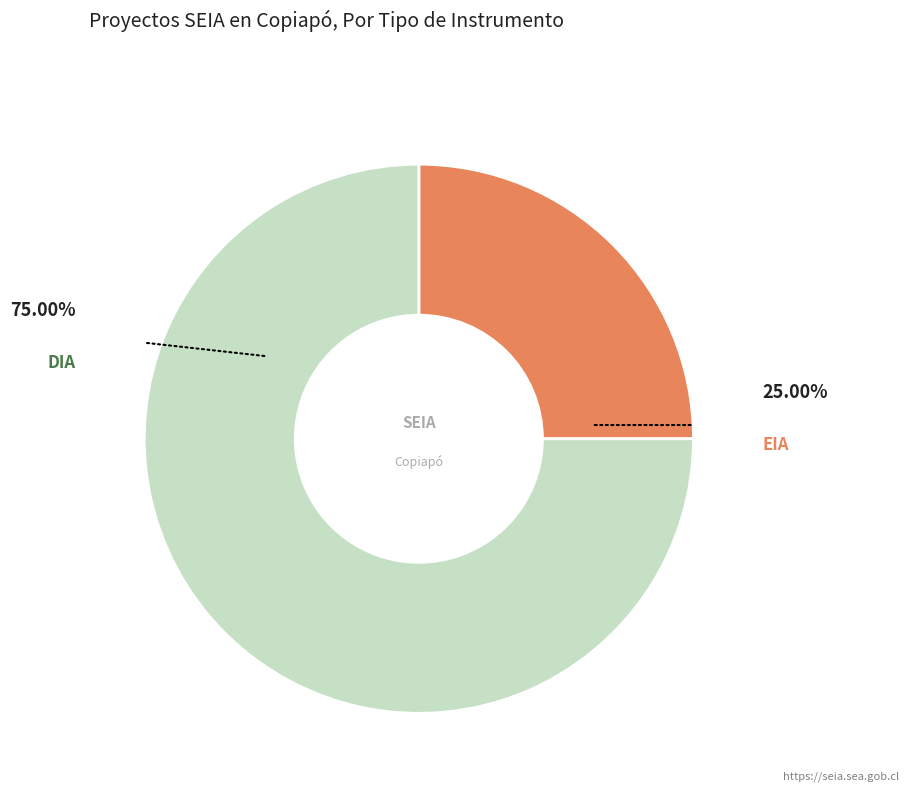

Count the number of slices in the pie.

2